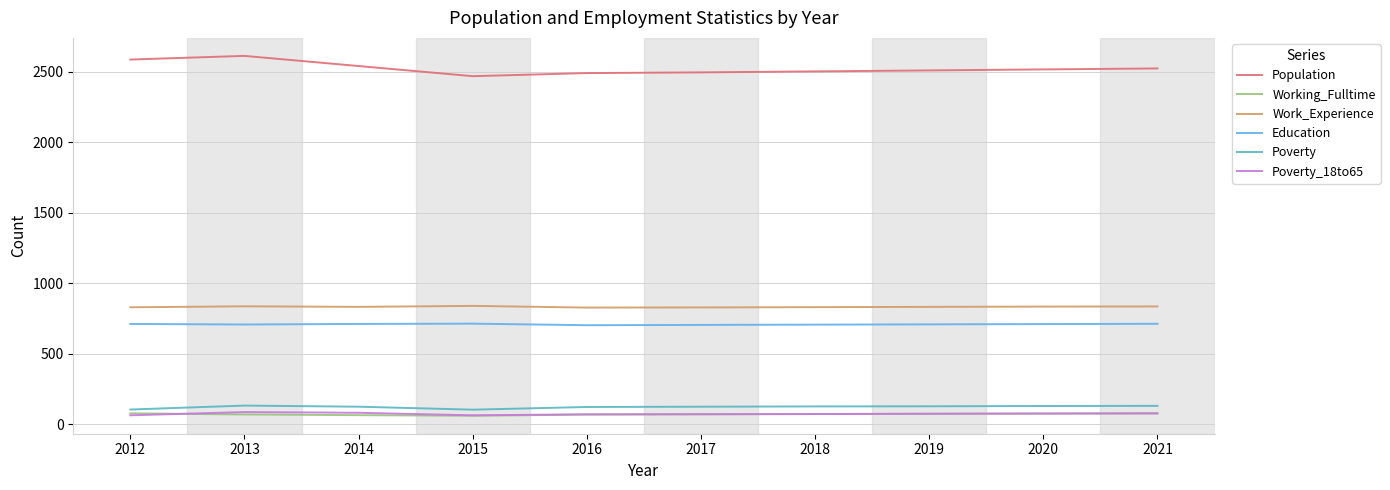

What is the lowest value of the Work_Experience series?

826